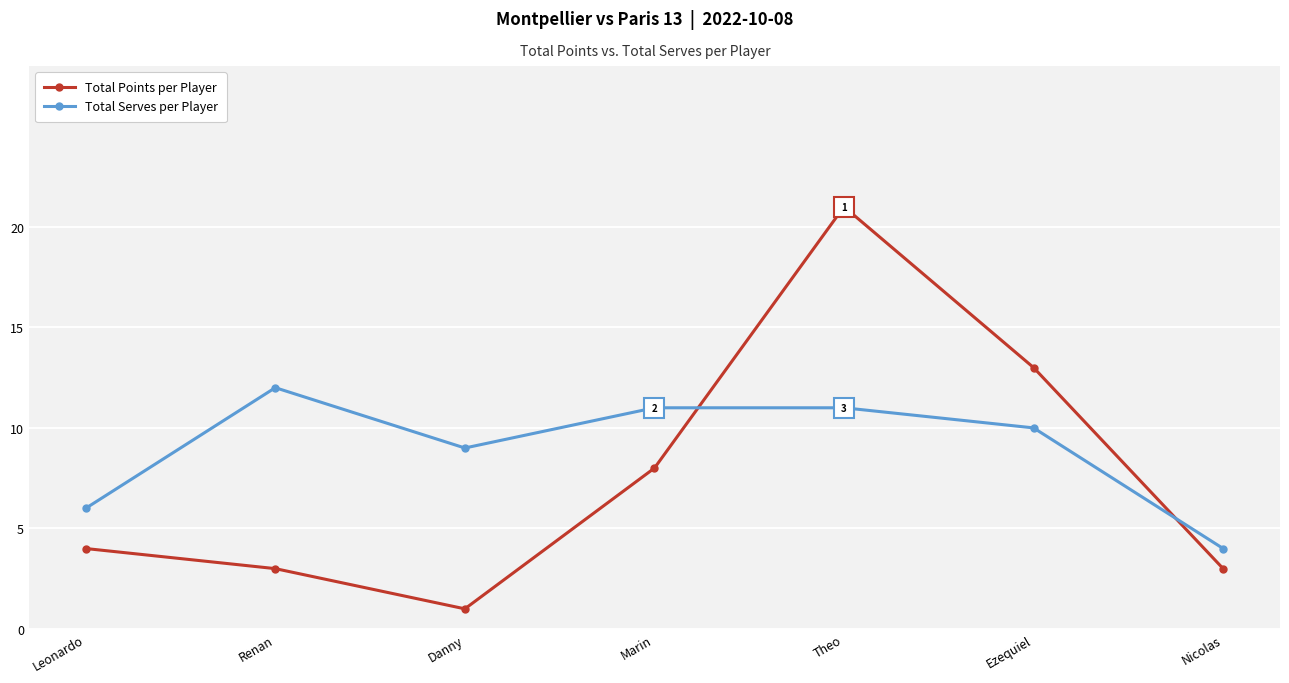

What is the total value across all series at Theo?

32